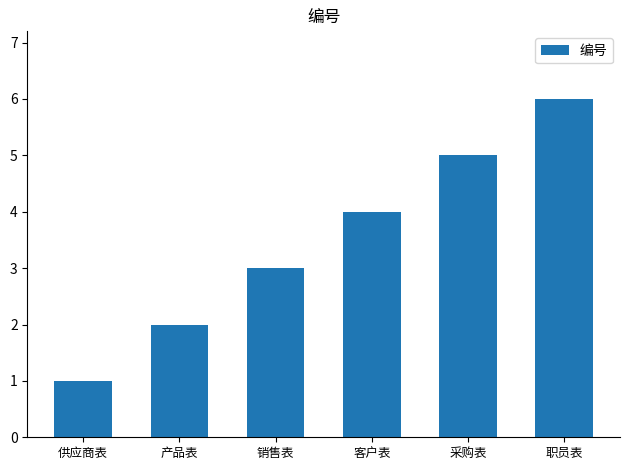

What is the sum of all values?

21